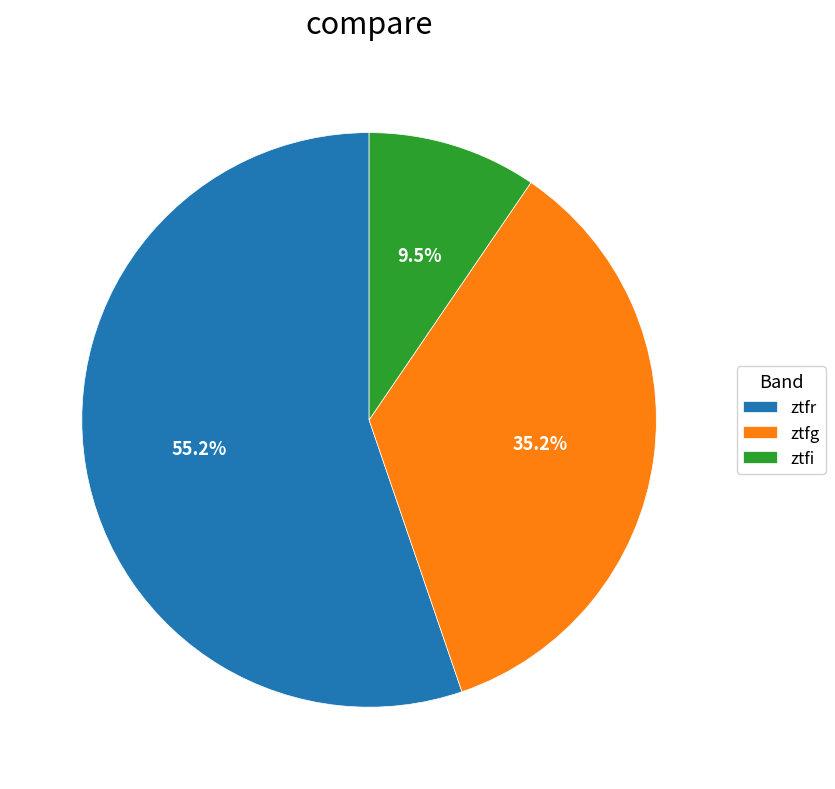

Between ztfr and ztfi, which is larger?

ztfr